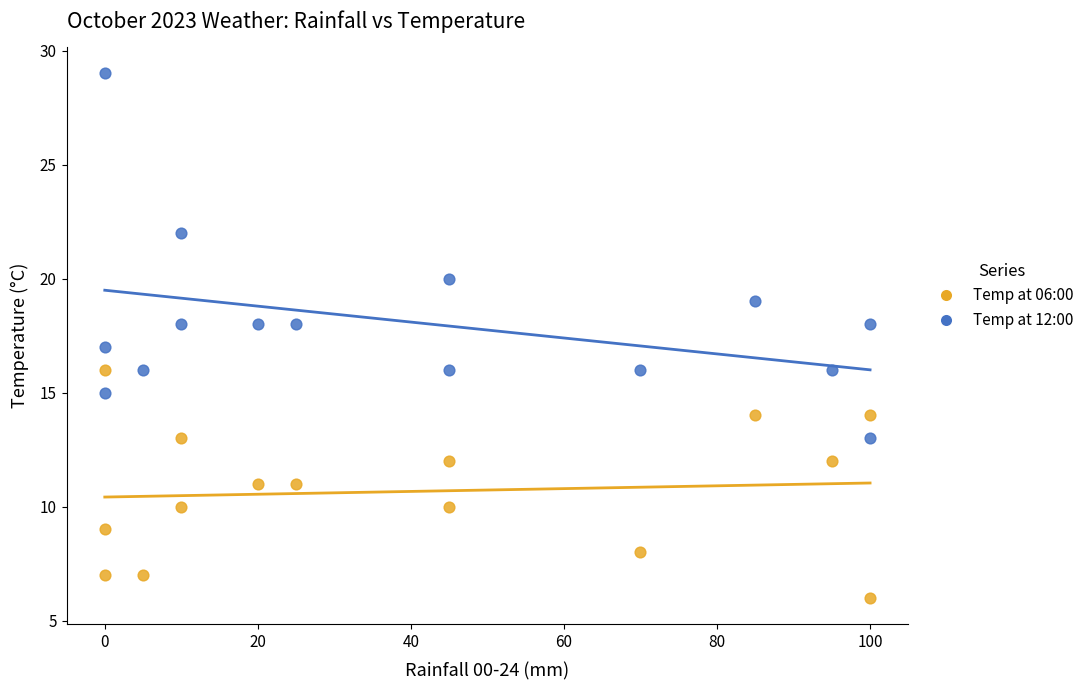

Which series has the widest spread of Y values?

Temp at 12:00